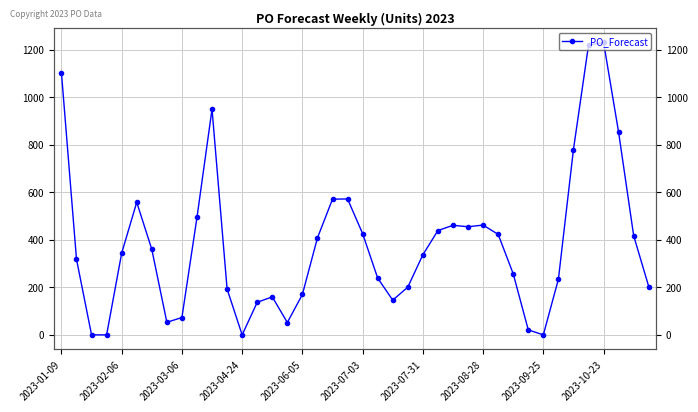

What position from the left is 39?

40